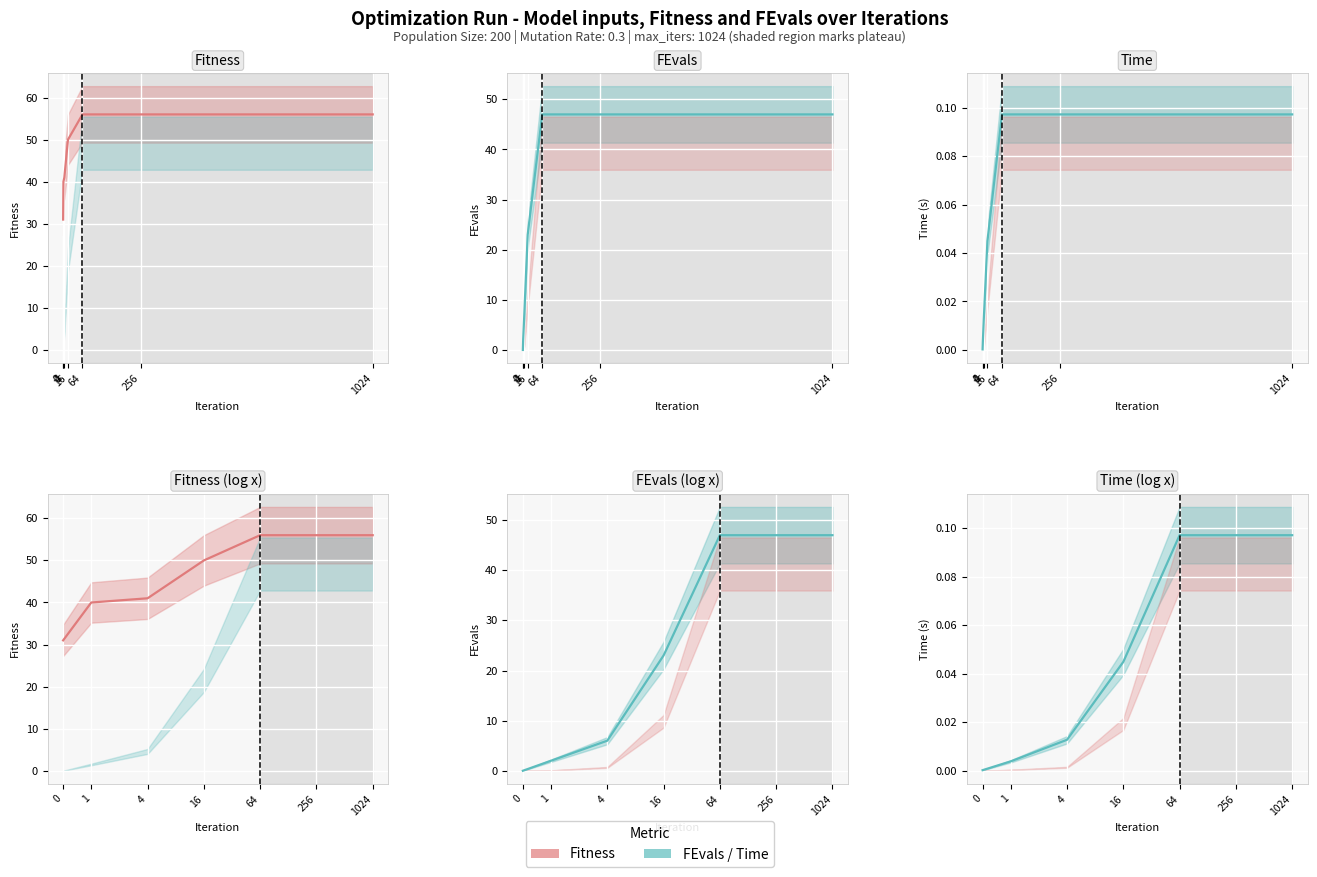

Rank the categories by value from lowest to highest.

0, 1, 4, 16, 64, 256, 1024